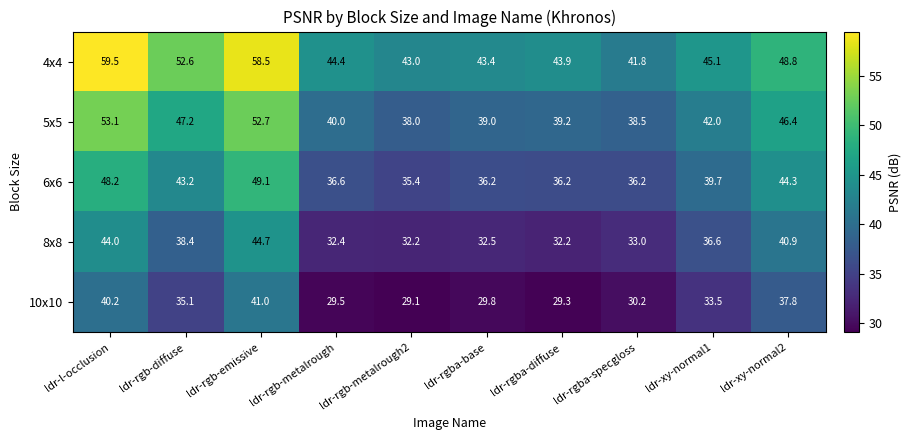

What is the spread (max minus min) of values at ldr-rgb-metalrough?

14.9